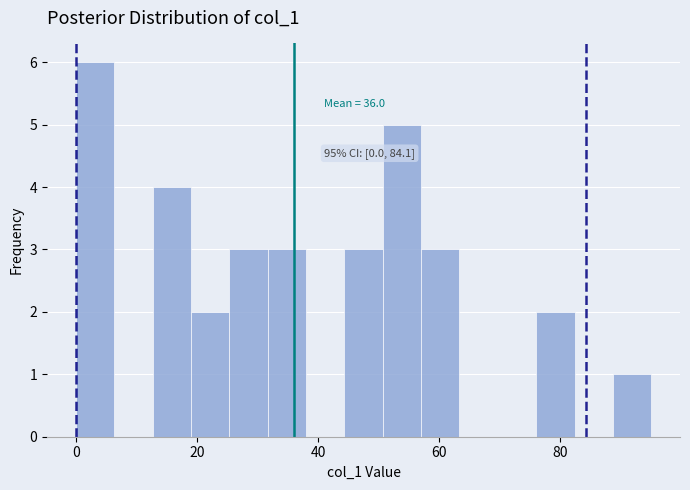

Around what value on the x-axis is the tallest bar? Give the approximate position of its centre, as read against the axis.

4